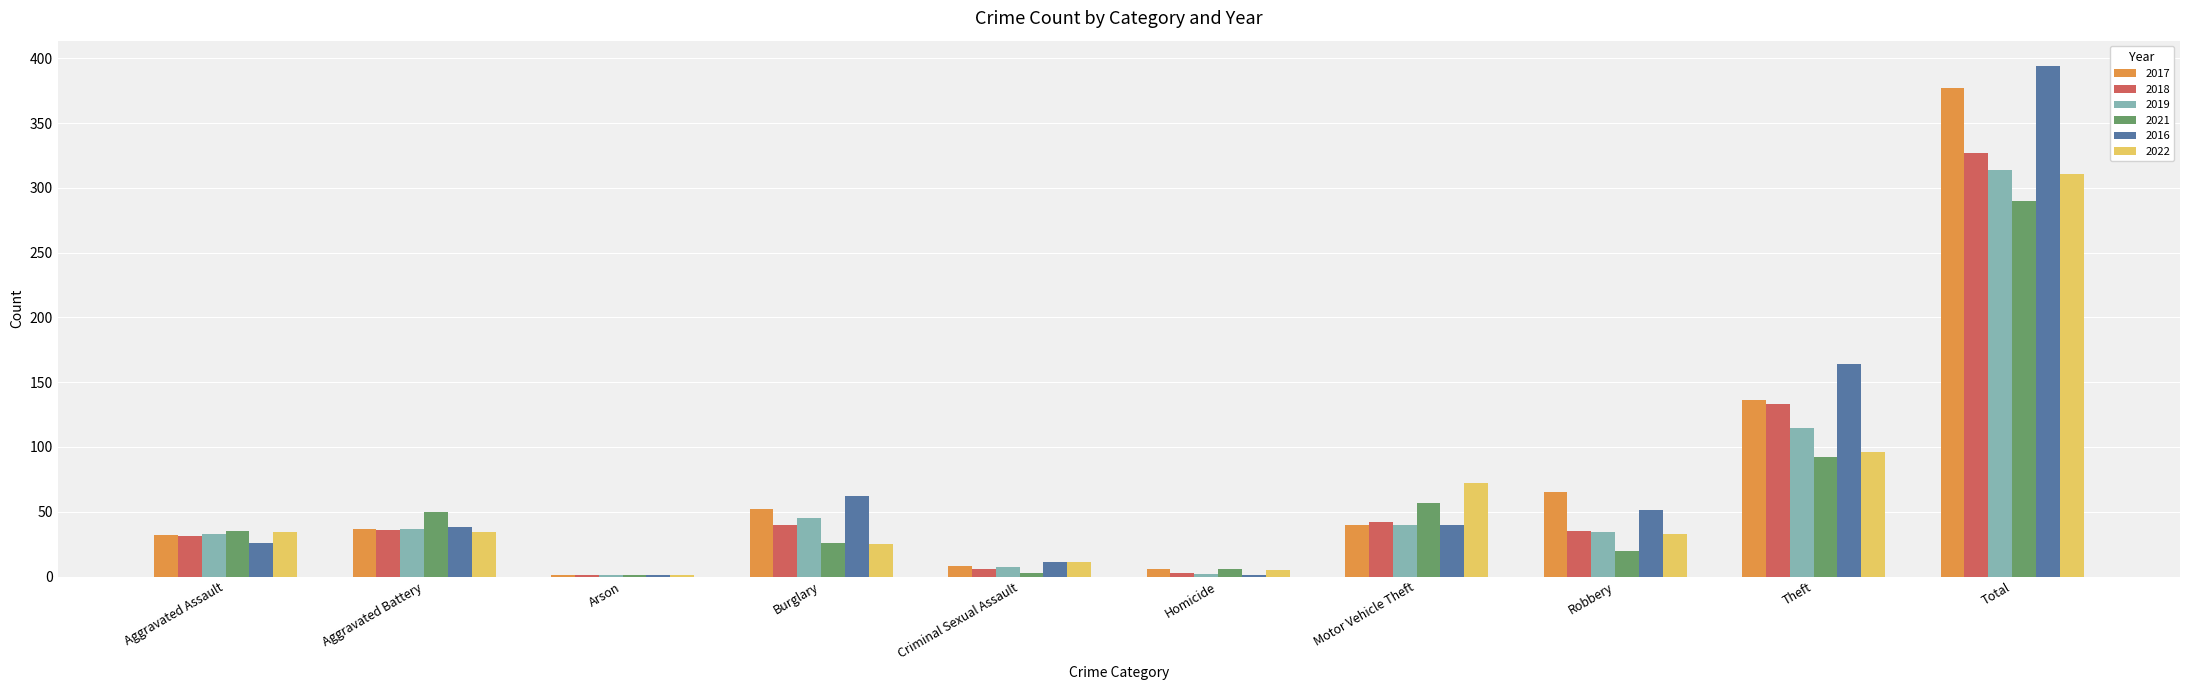

Which series changed the most between Robbery and Theft?

2016